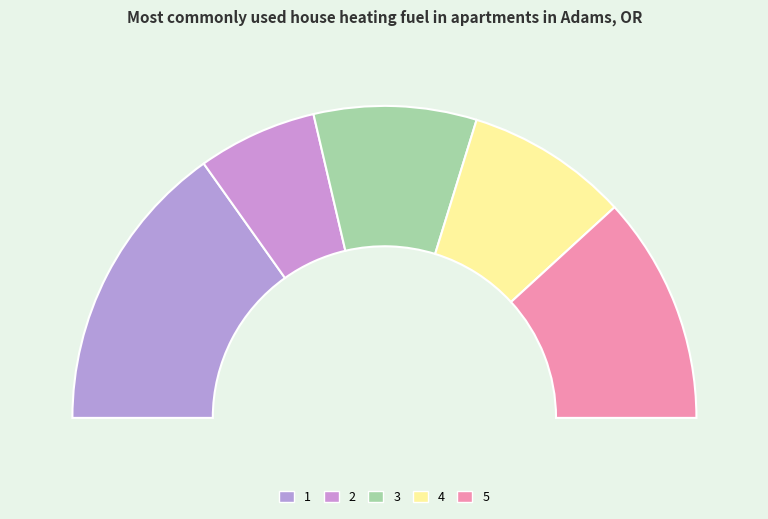

Does any single category account for the majority?

No